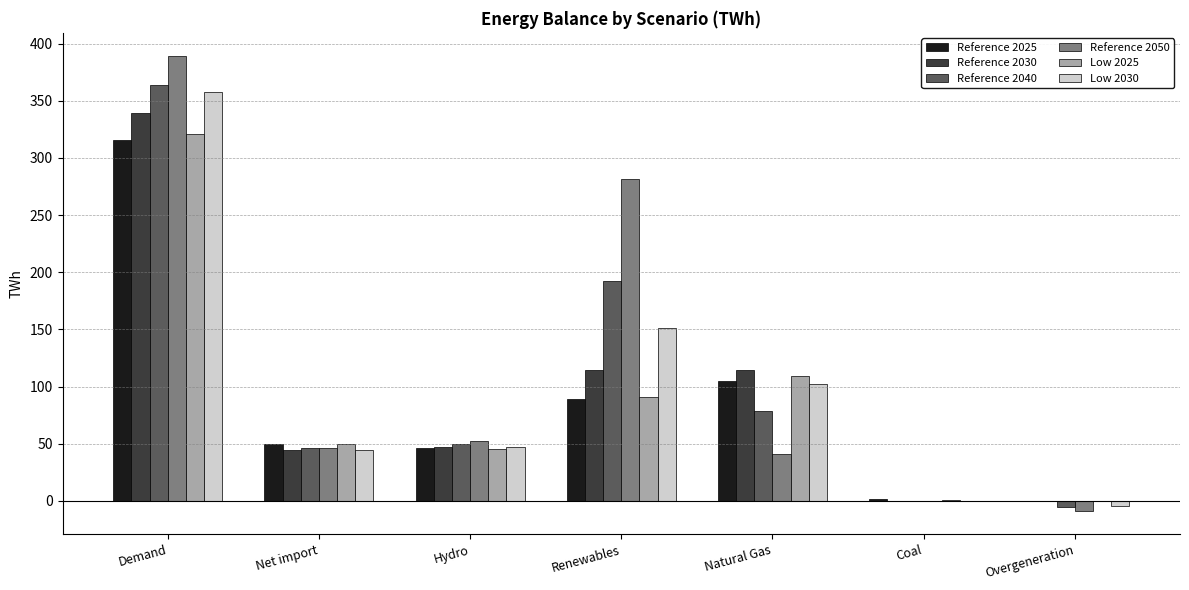

How many distinct data groups are displayed?

6